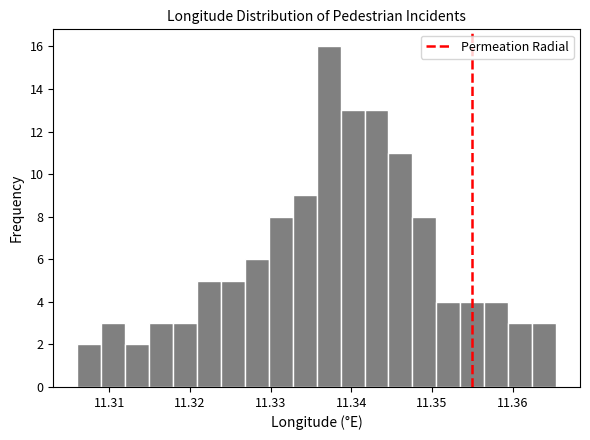

Read against the x-axis, roughly where is the centre of the tallest bar?

11.337